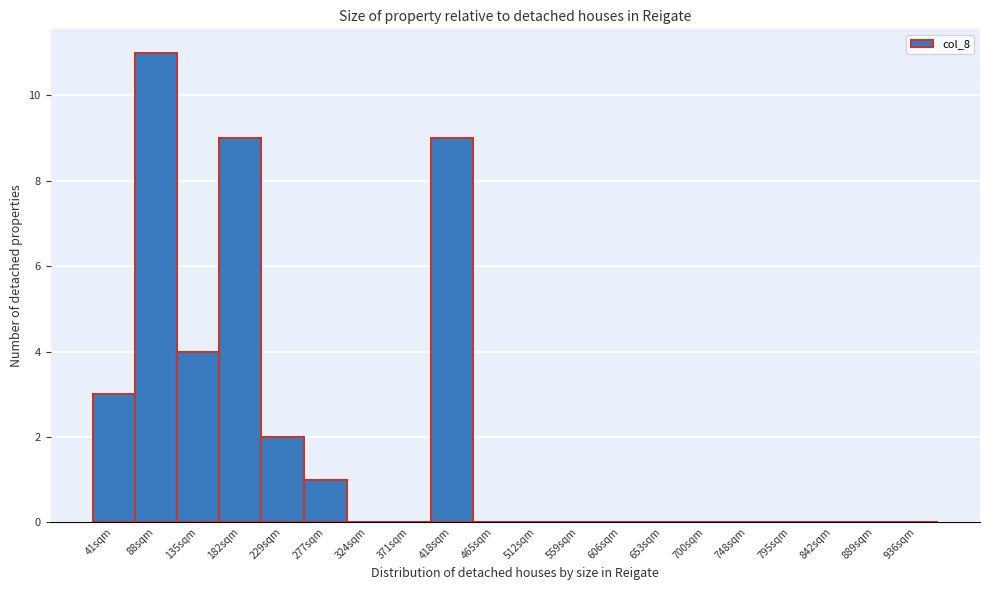

Reading left to right, list all the values displayed in this chart.

41sqm=3	88sqm=11	135sqm=4	182sqm=9	229sqm=2	277sqm=1	324sqm=0	371sqm=0	418sqm=9	465sqm=0	512sqm=0	559sqm=0	606sqm=0	653sqm=0	700sqm=0	748sqm=0	795sqm=0	842sqm=0	889sqm=0	936sqm=0